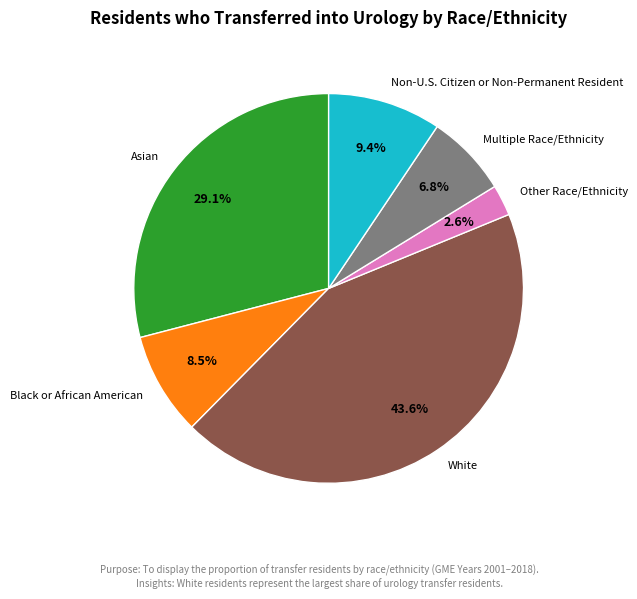

To the nearest percent, what percentage of the pie is White?

44%